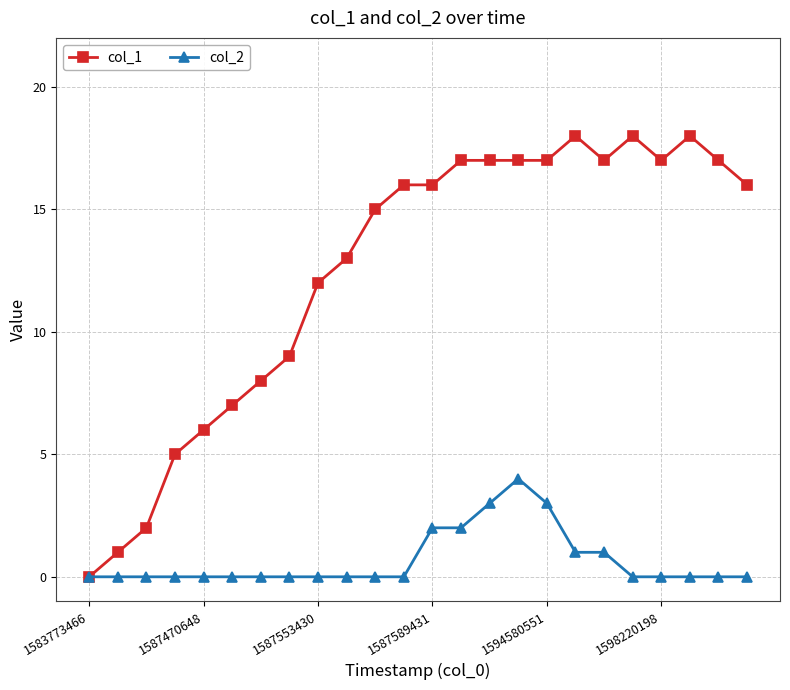

How many lines are shown in the chart?

2